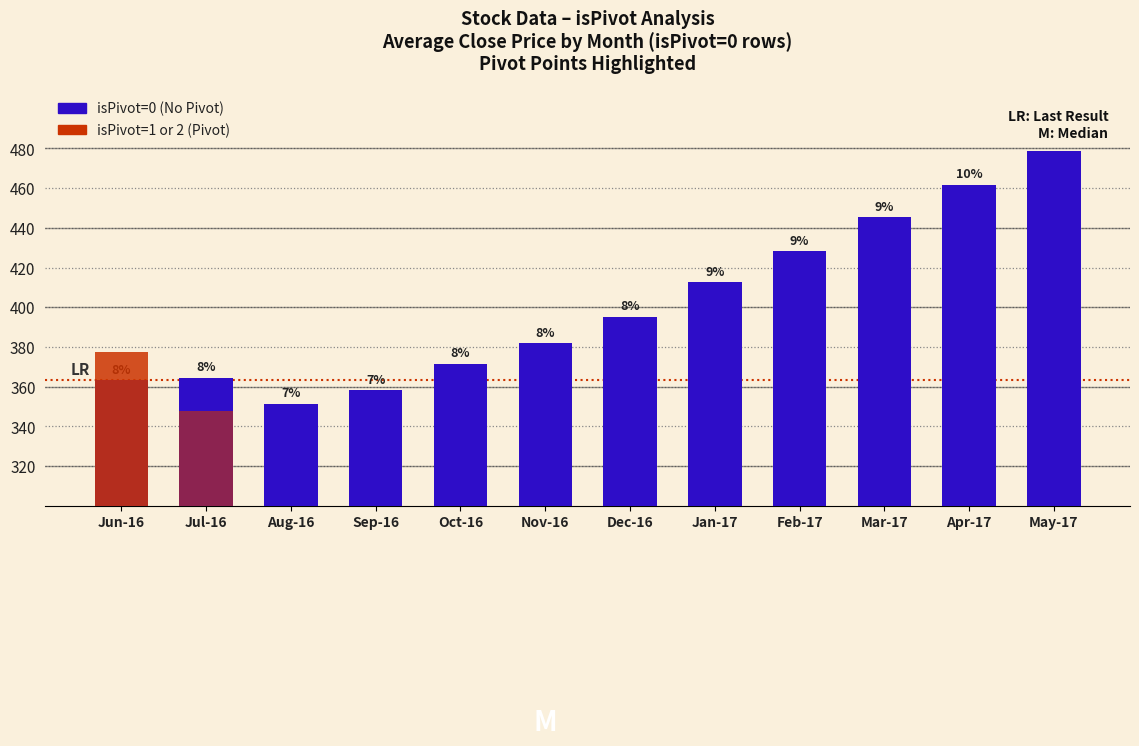

What is the maximum value shown in the chart?

478.9